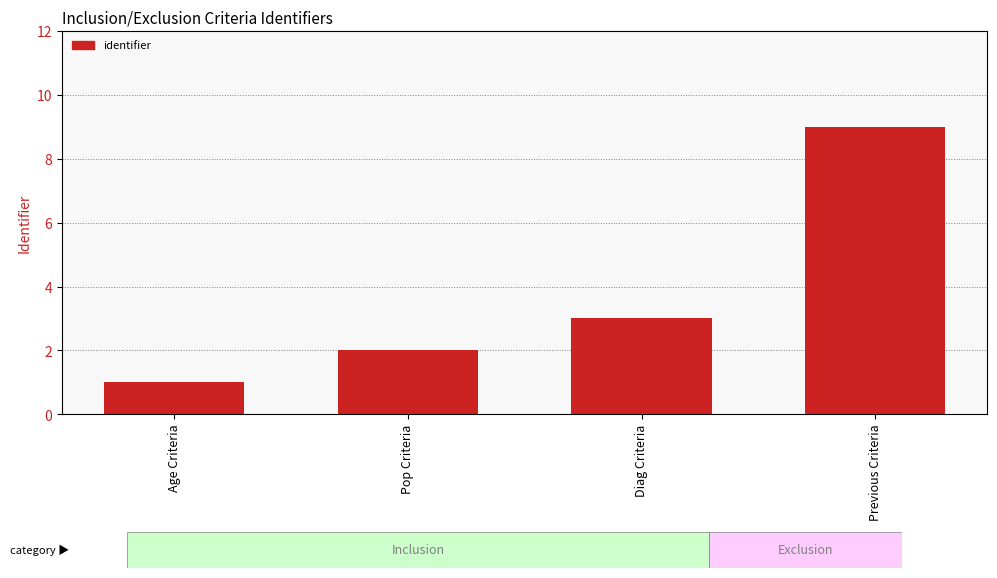

What is the minimum value shown in the chart?

1